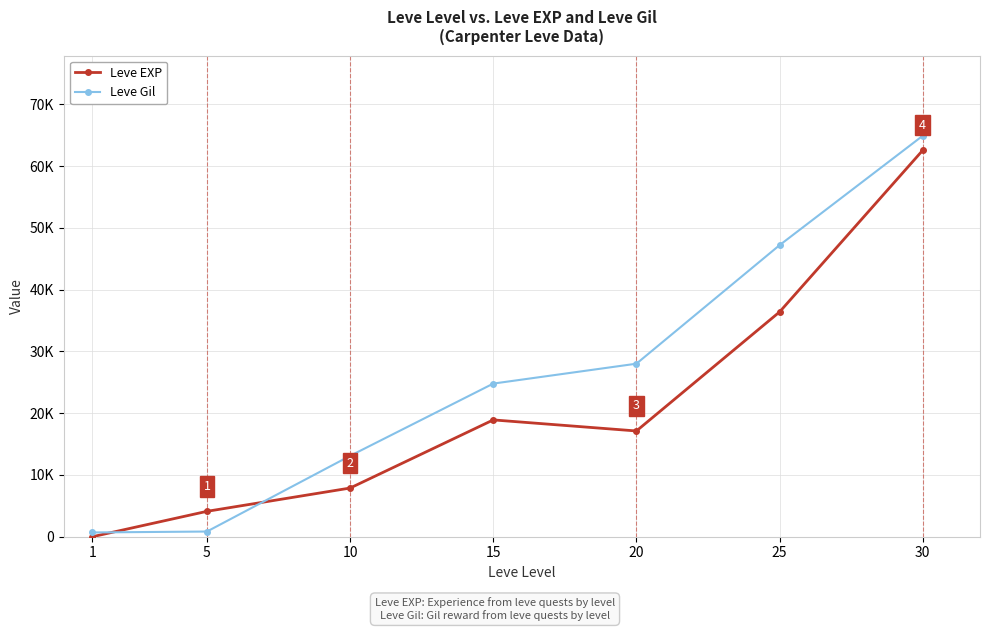

Reading left to right, transcribe all the data shown in this chart.

Leve EXP: 1	4110	7880	18910	17120	36390	62560
Leve Gil: 690	840	13090	24790	28010	47200	64910